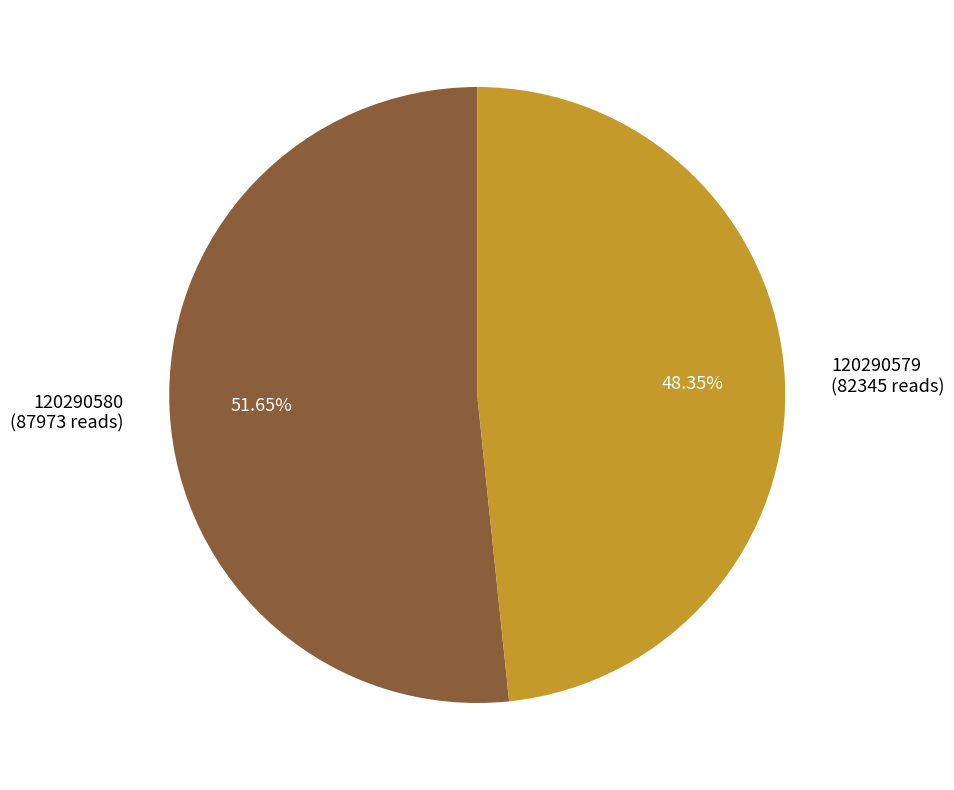

Count the number of slices in the pie.

2